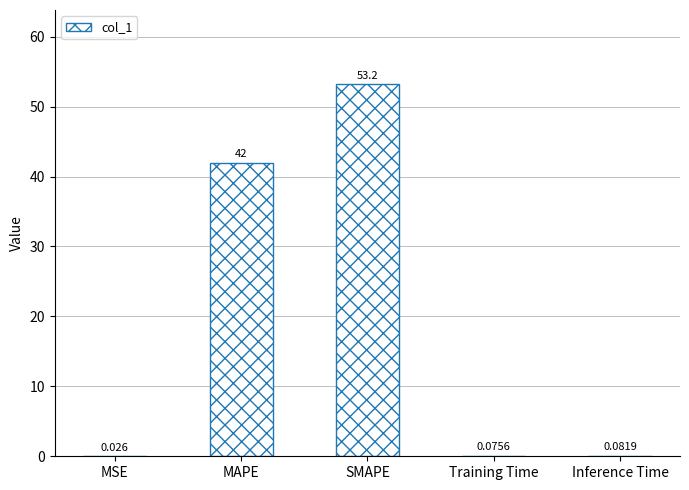

At which label is the value closest to 26?

MAPE